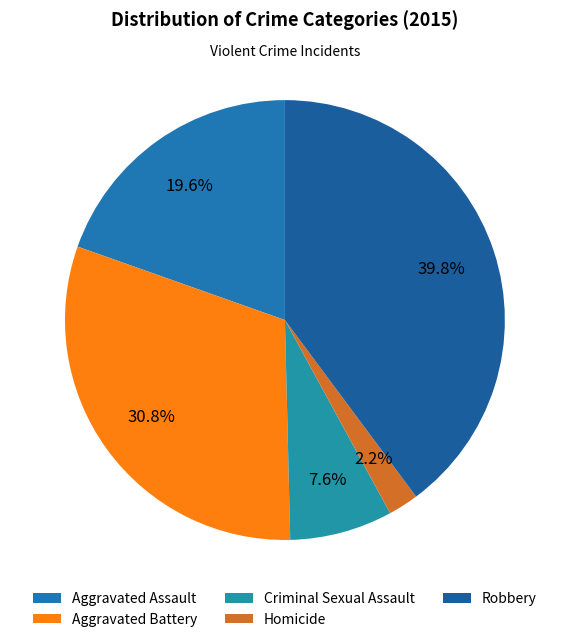

Which slice is the smallest?

Homicide